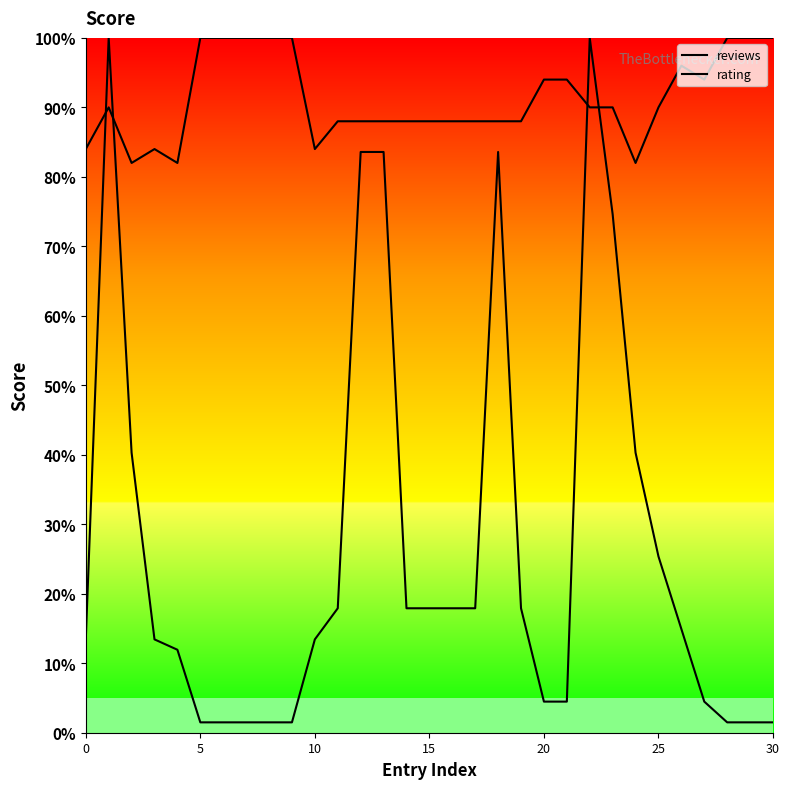

What is the label of the 3rd point from the right?

28